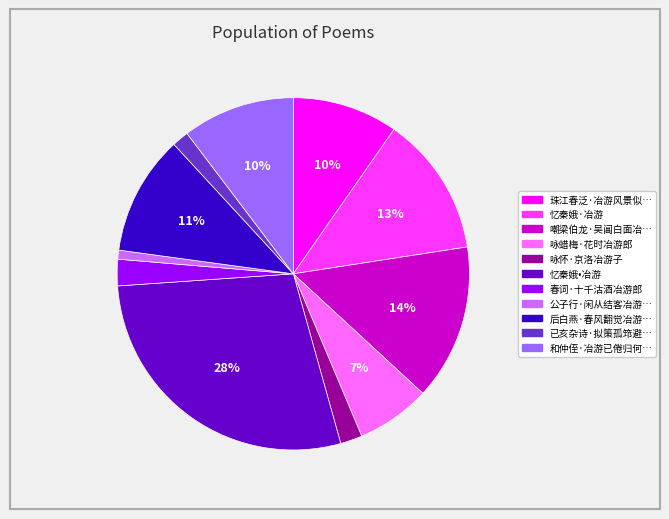

Is there any slice that represents more than half of the pie?

No